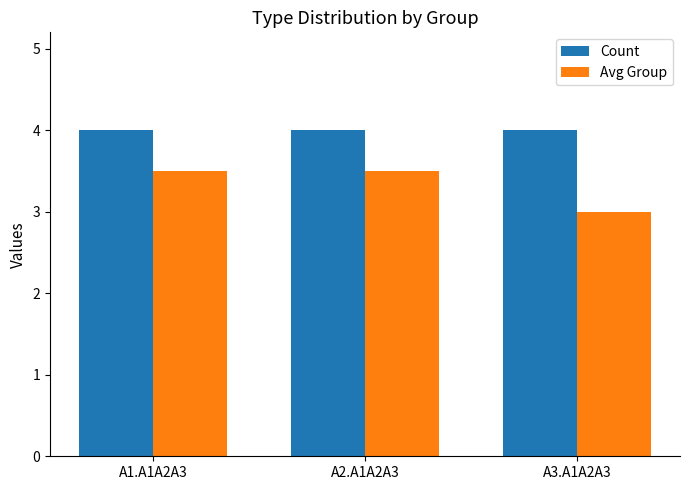

What is the average value of the Avg Group series?

3.3